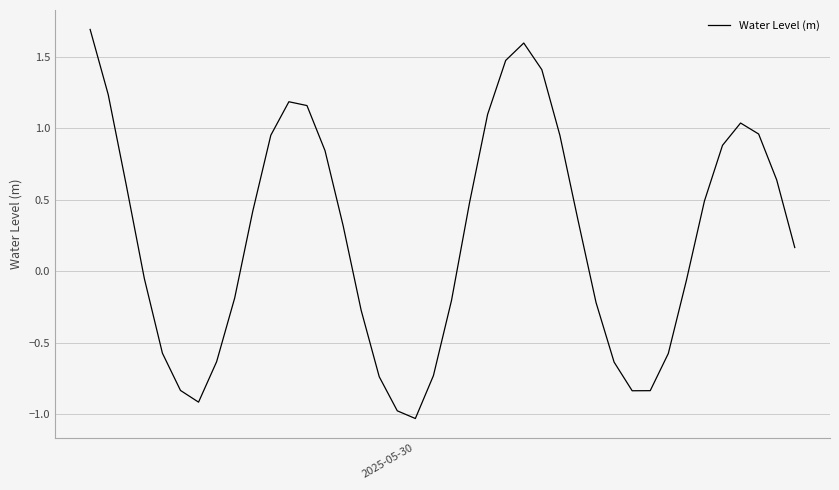

What is the greatest value displayed?

1.7